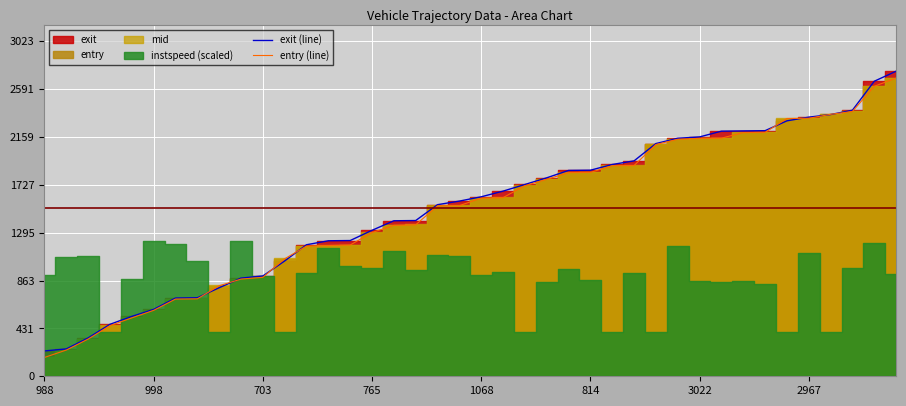

What is the minimum value for entry (line)?

169.6